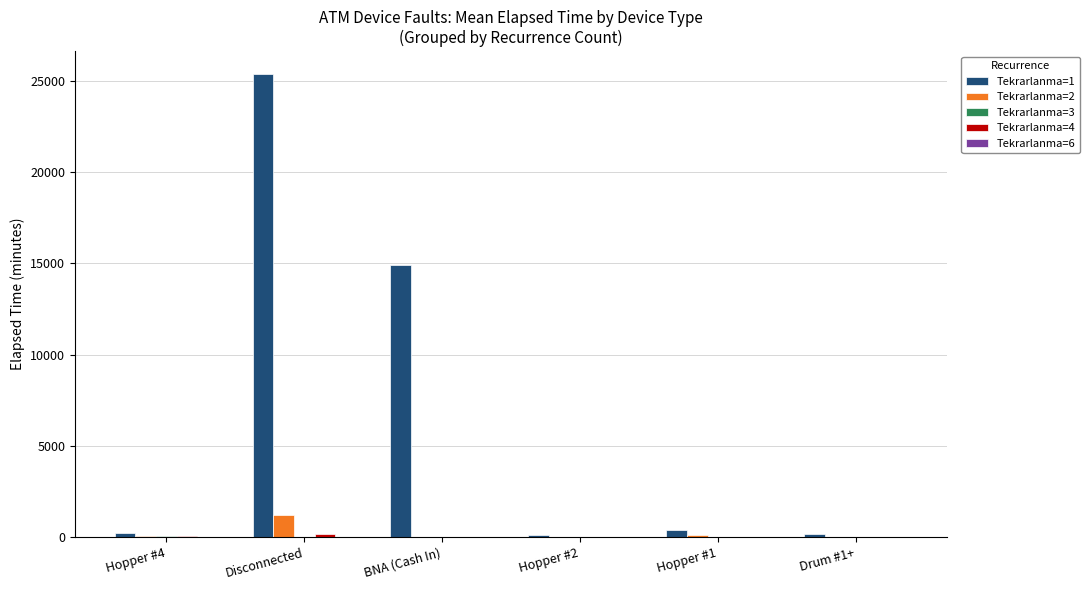

The value of Tekrarlanma=1 at Disconnected is 36963.3. True or false?

False